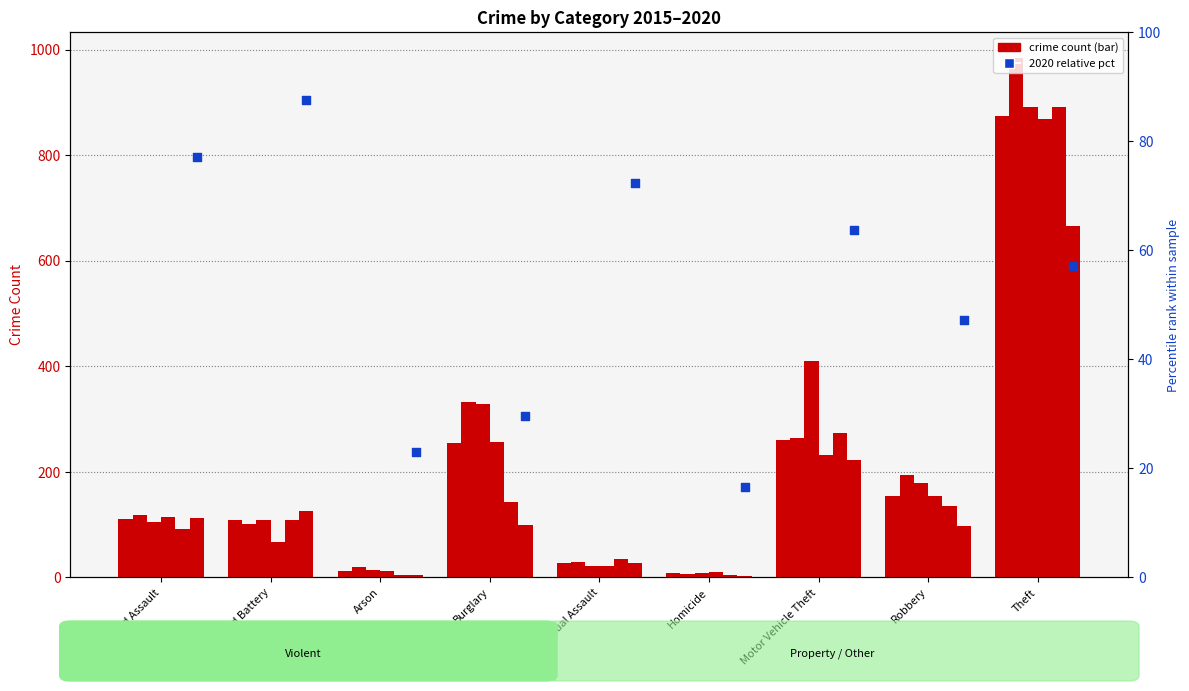

Is the value of 2015 at Aggravated Battery greater than the value of 2020 at Arson?

Yes